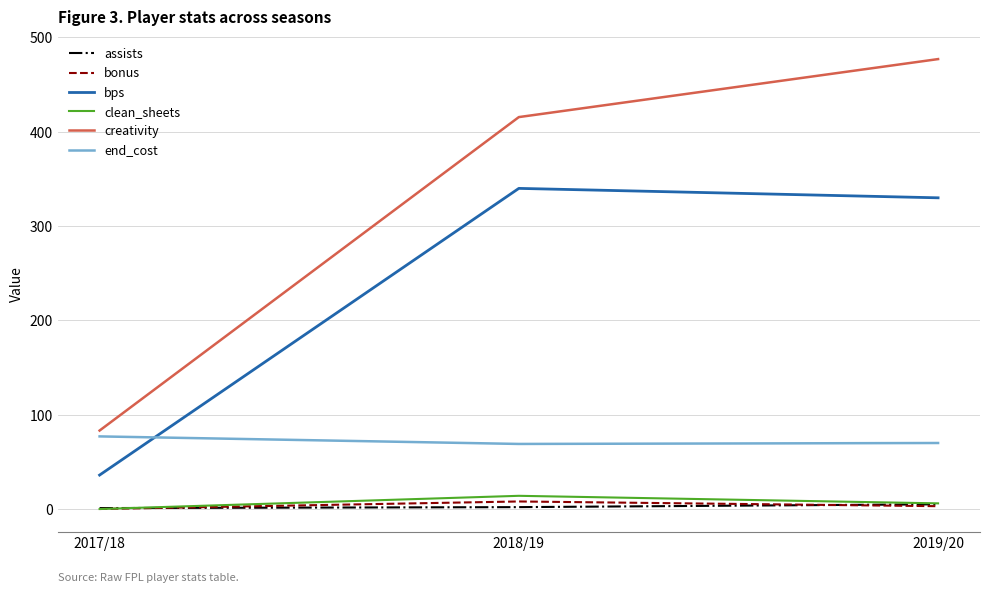

Where is creativity nearest to the value 280?

2018/19